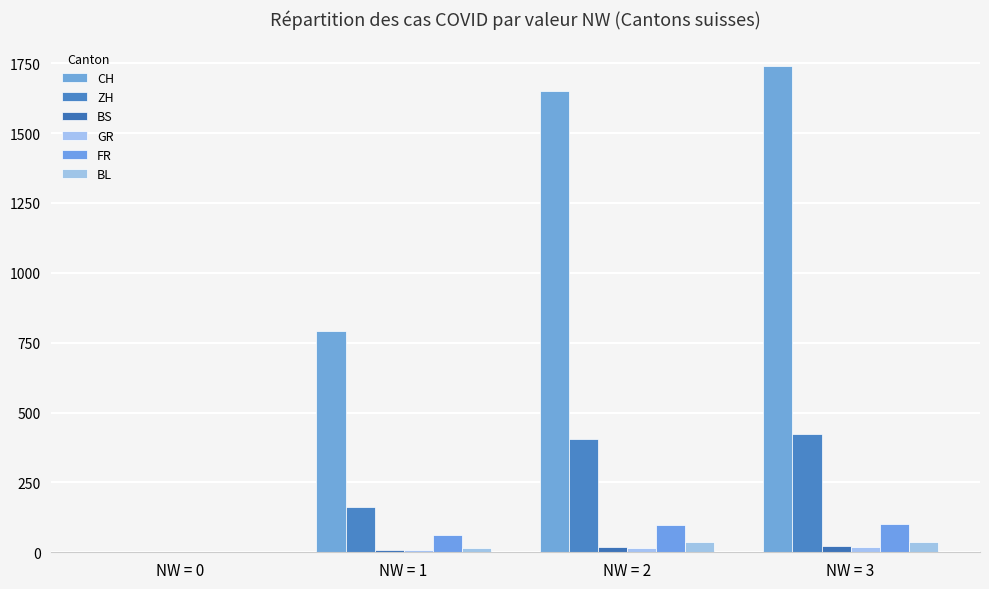

How many groups of bars are there?

4